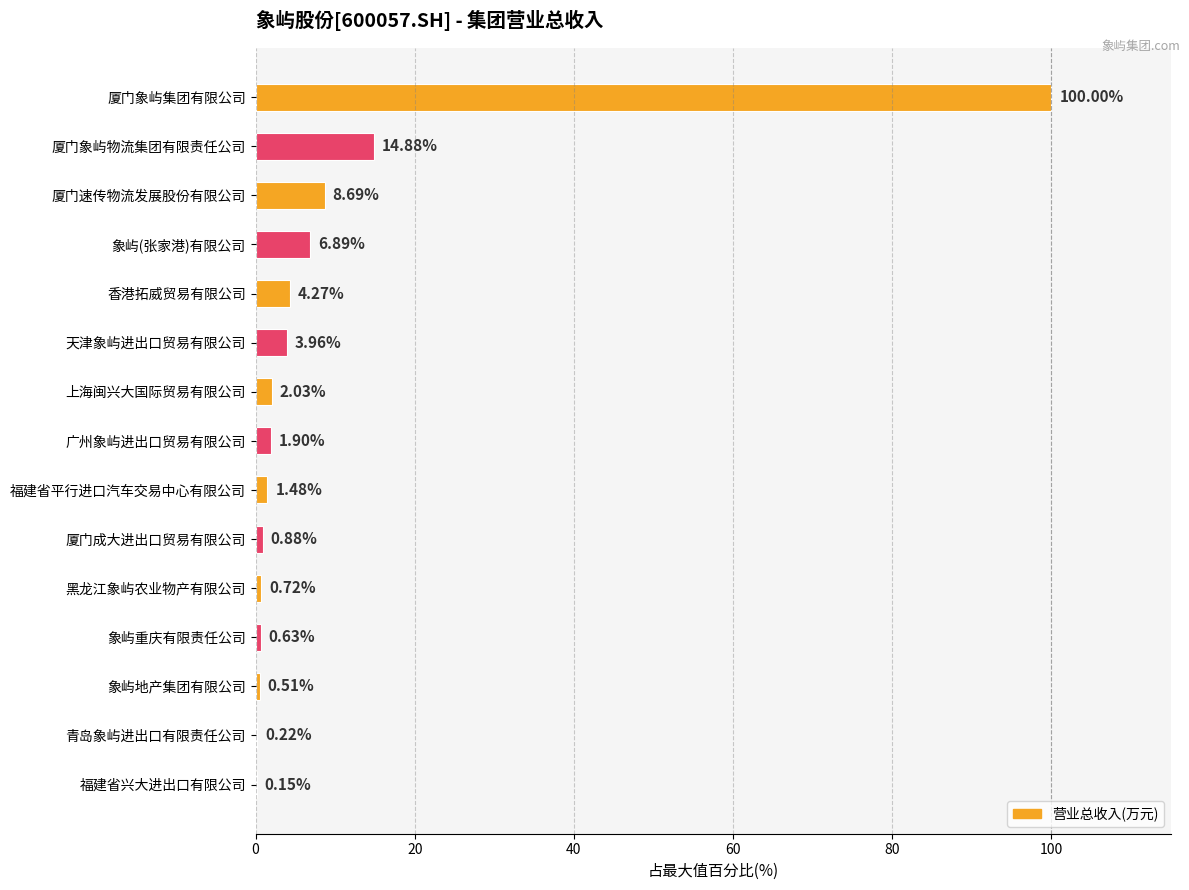

What is the sum of all values?

147.2